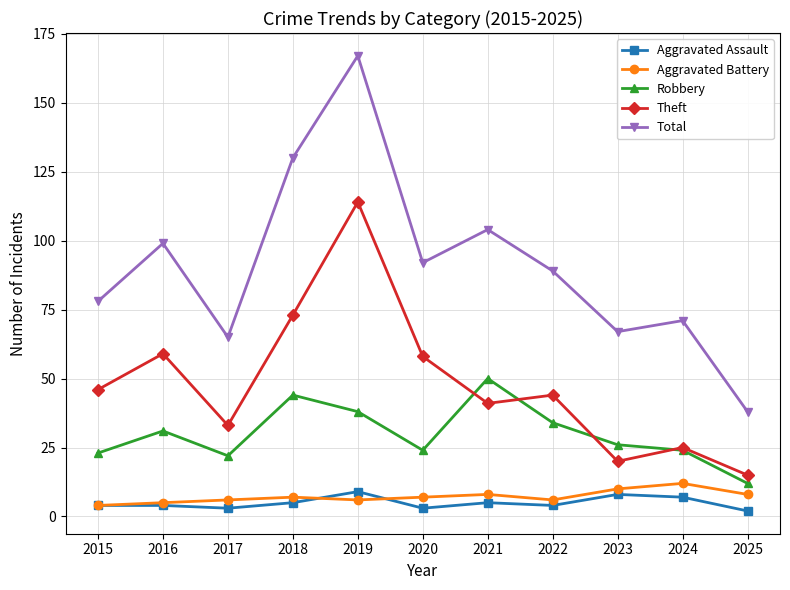

Which series has the largest total across all categories?

Total